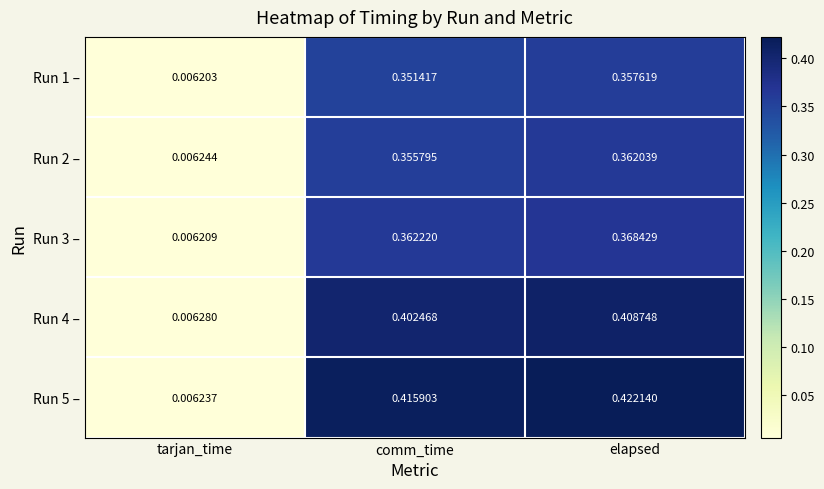

At which label is Run 3 – closest to 0?

tarjan_time